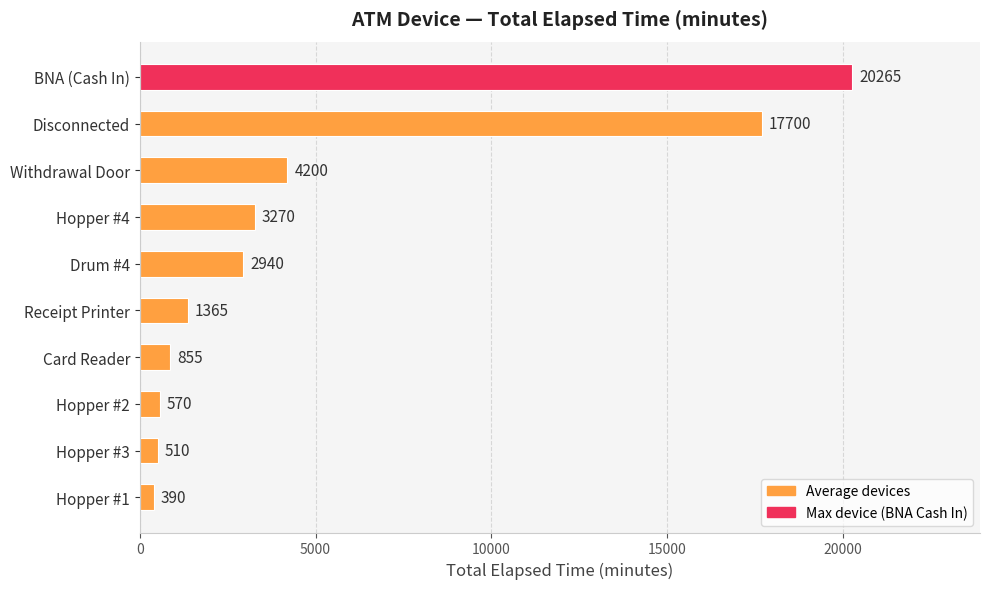

What is the greatest value displayed?

20265